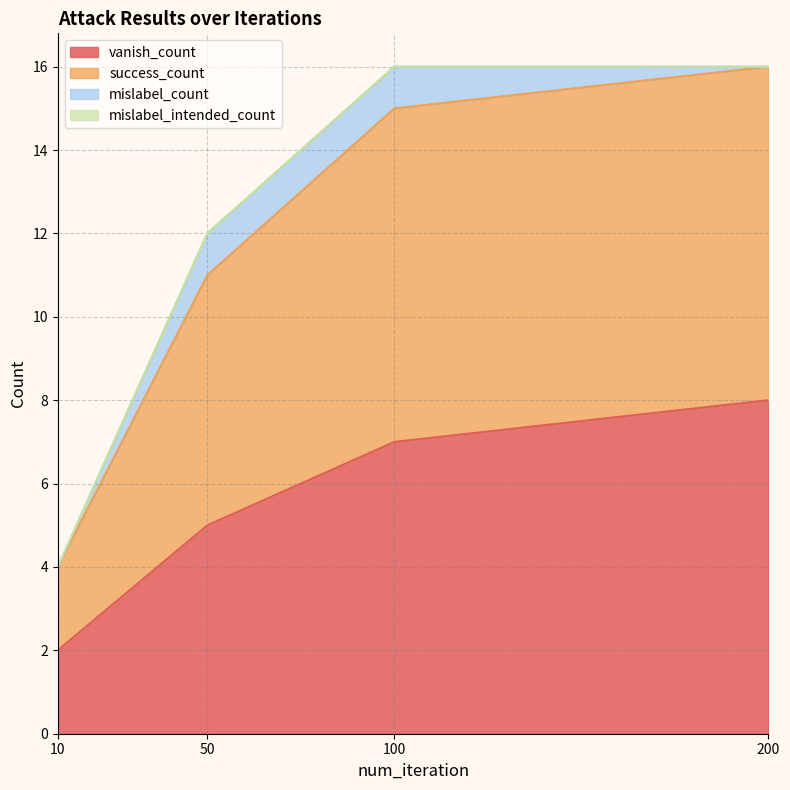

Rank the categories by vanish_count value from lowest to highest.

10, 50, 100, 200